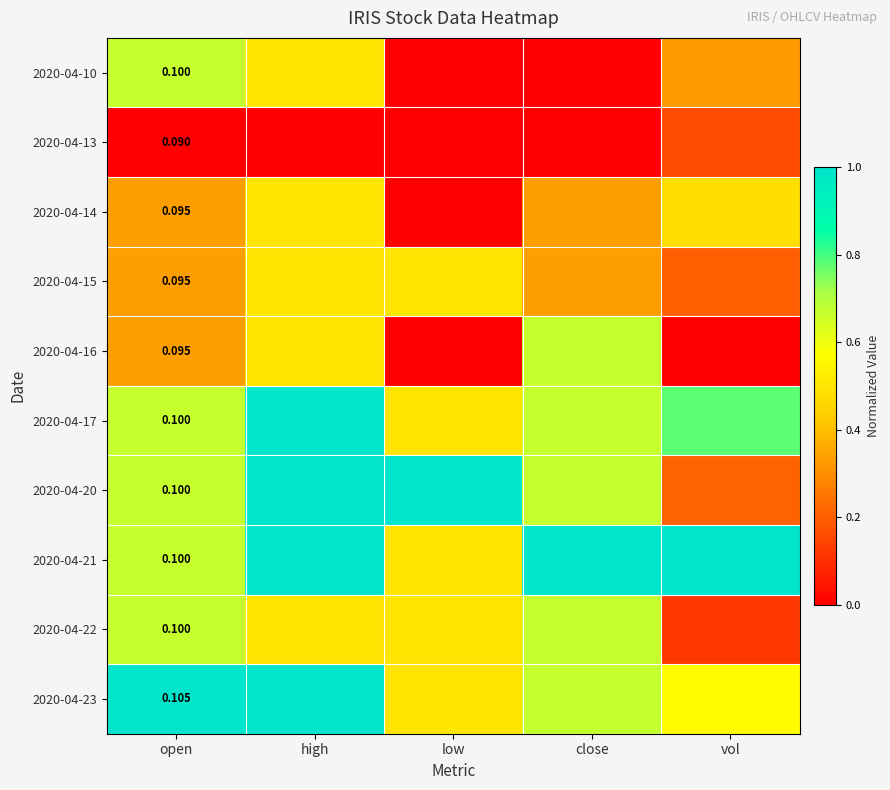

Is it true that 2020-04-21 equals 0.7 at open?

True